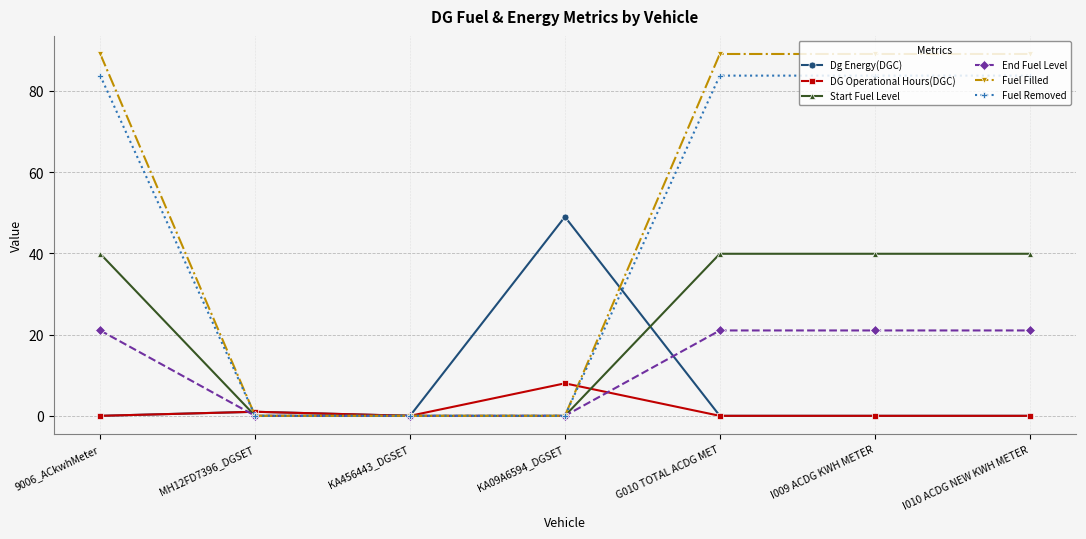

What are all the series names shown in the legend?

Dg Energy(DGC), DG Operational Hours(DGC), Start Fuel Level, End Fuel Level, Fuel Filled, Fuel Removed